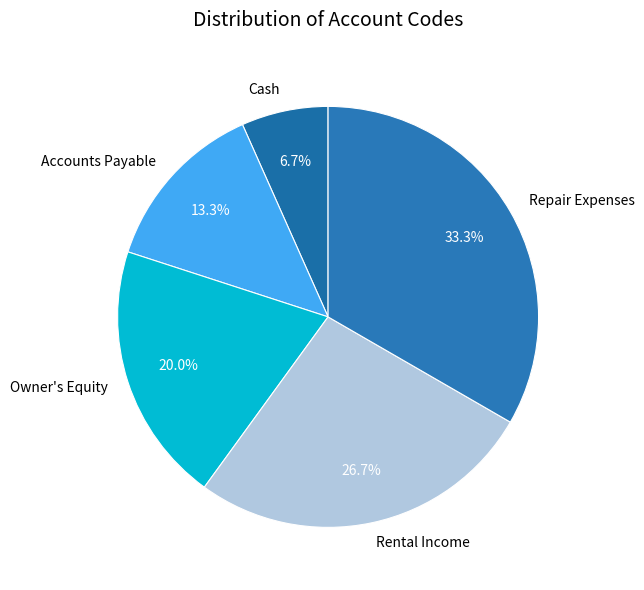

To the nearest percent, what is the average slice percentage?

20%